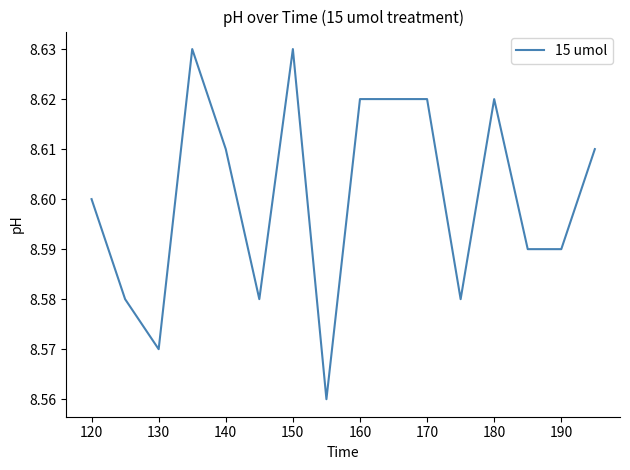

At which category does the data reach its first local valley?

130